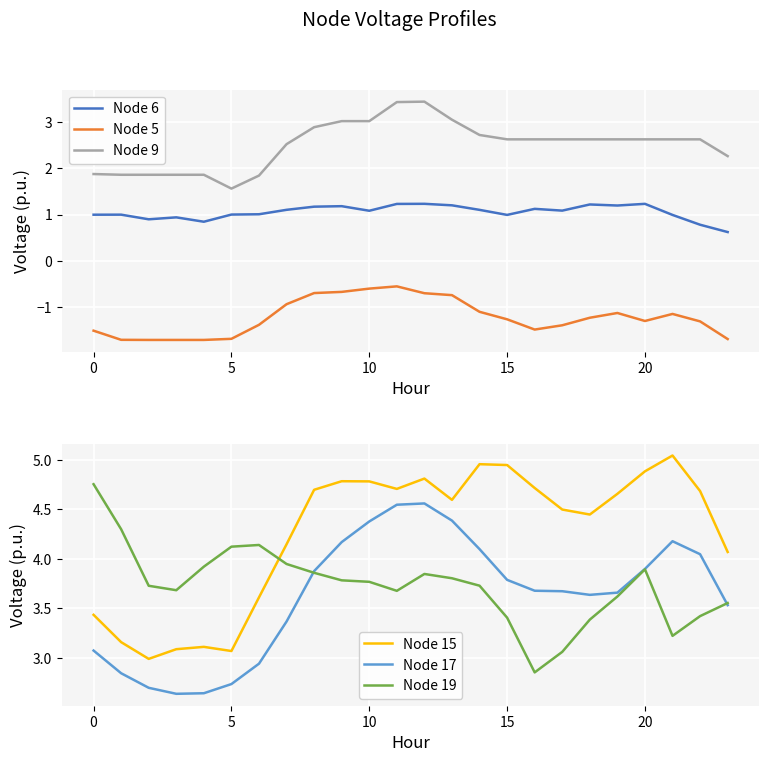

What are all the series names shown in the legend?

Node 6, Node 5, Node 9, Node 15, Node 17, Node 19